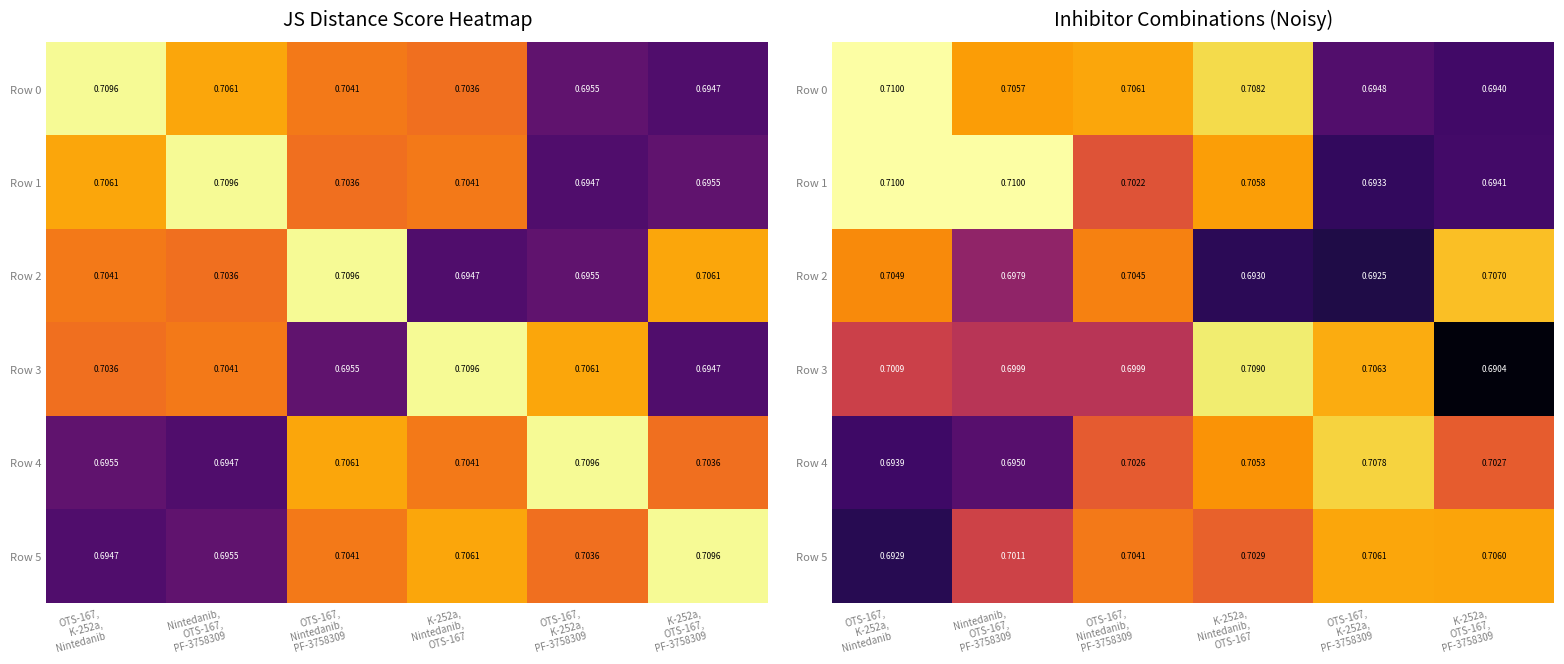

True or false: Row 2 has a value of 0.2 at OTS-167, K-252a, PF-3758309.

False